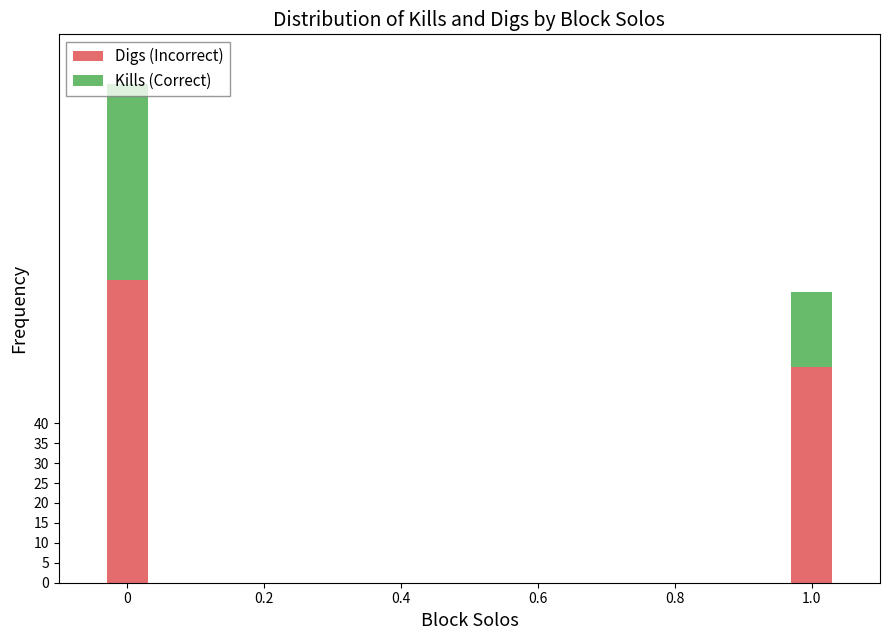

Rank the categories by Digs (Incorrect) value from lowest to highest.

1.0, 0